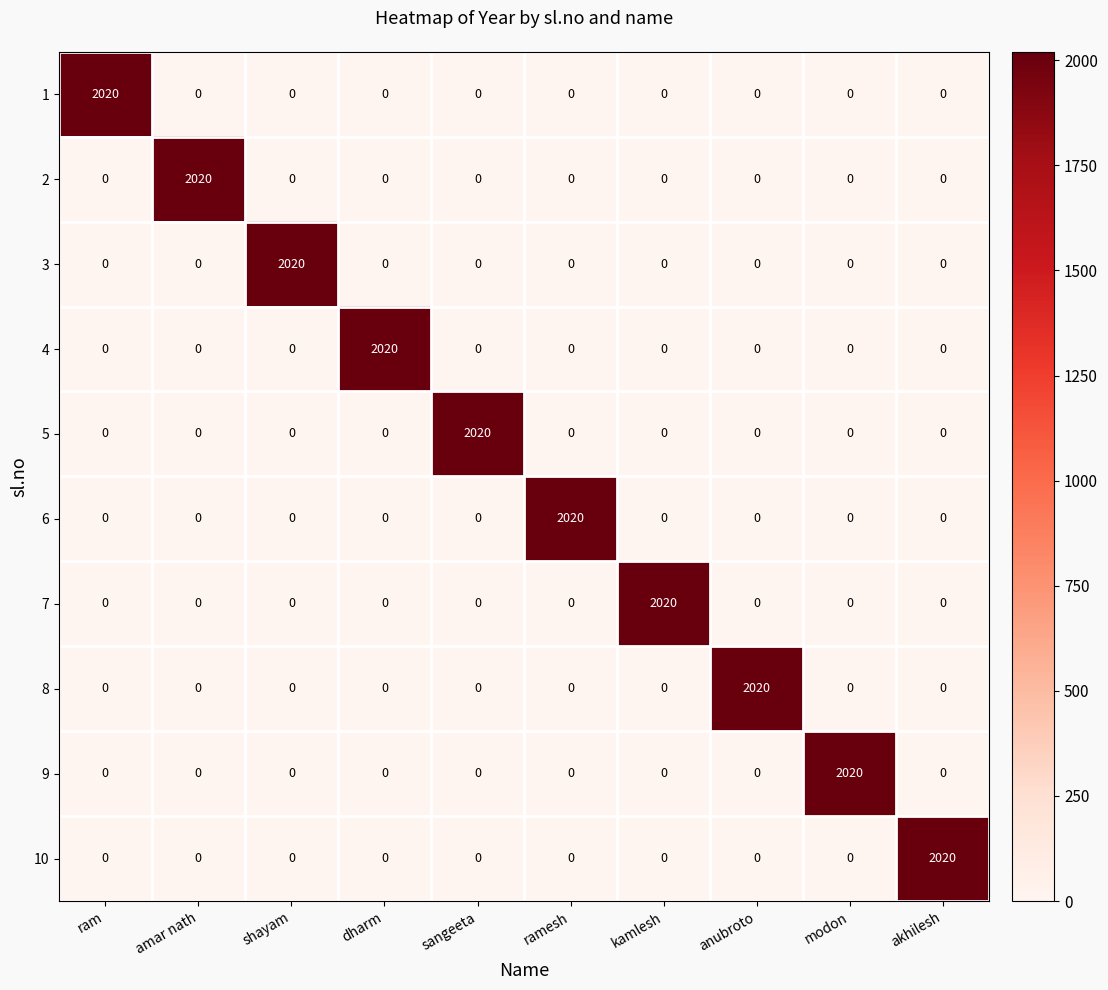

What is the approximate value of 6 at ramesh, to the nearest 50?

2000